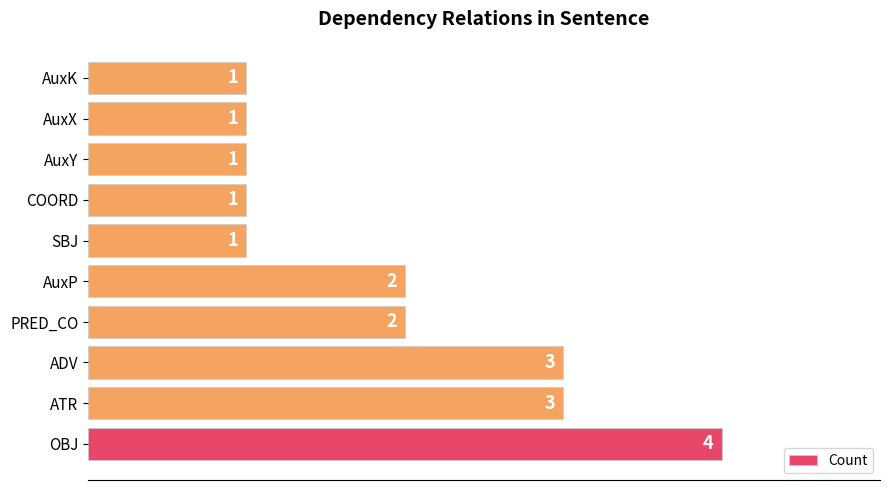

True or false: the data shows 1 at AuxK.

True